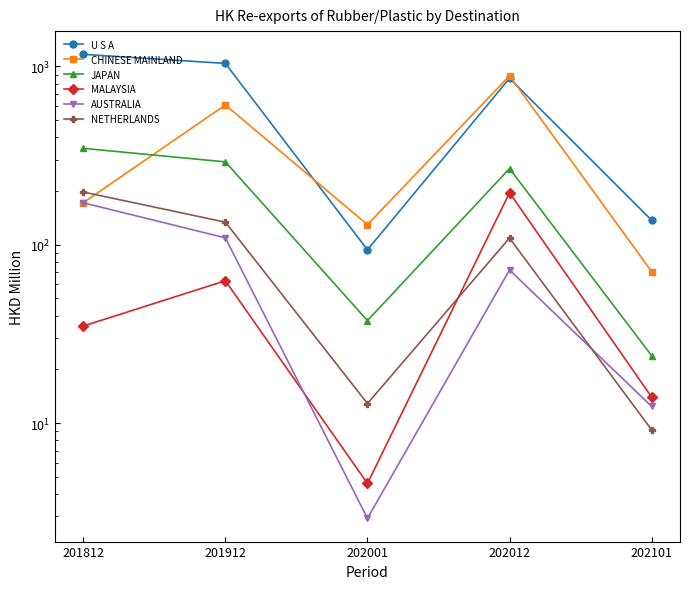

What is the difference between the maximum and second lowest values in the JAPAN series?

309.8